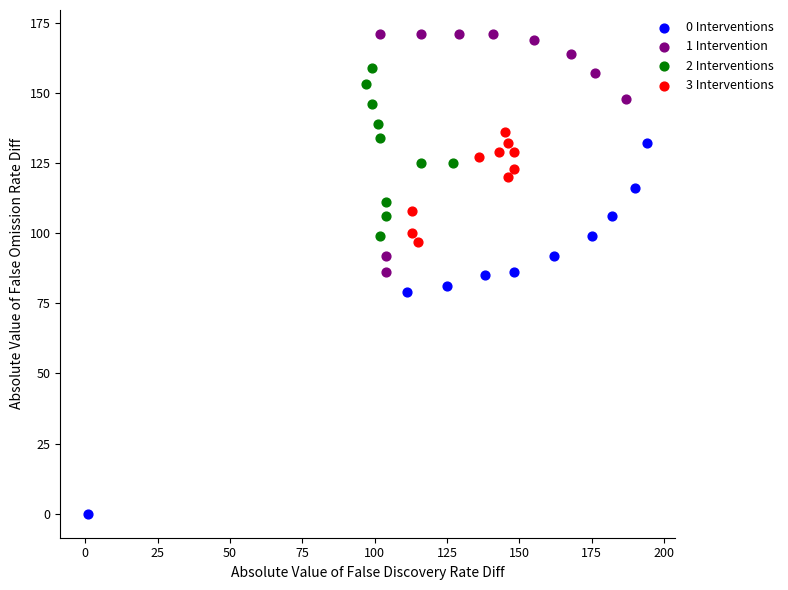

Which series contains the lowest Y value?

0 Interventions